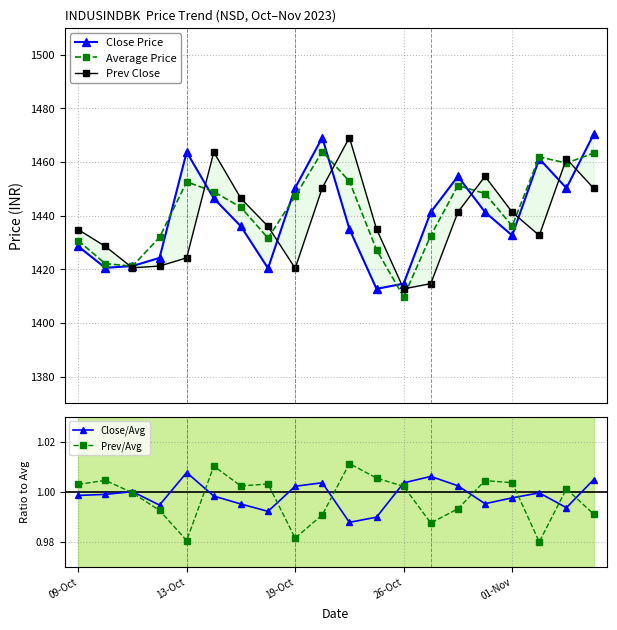

What are all the series names shown in the legend?

Close Price, Average Price, Prev Close, Close/Avg, Prev/Avg